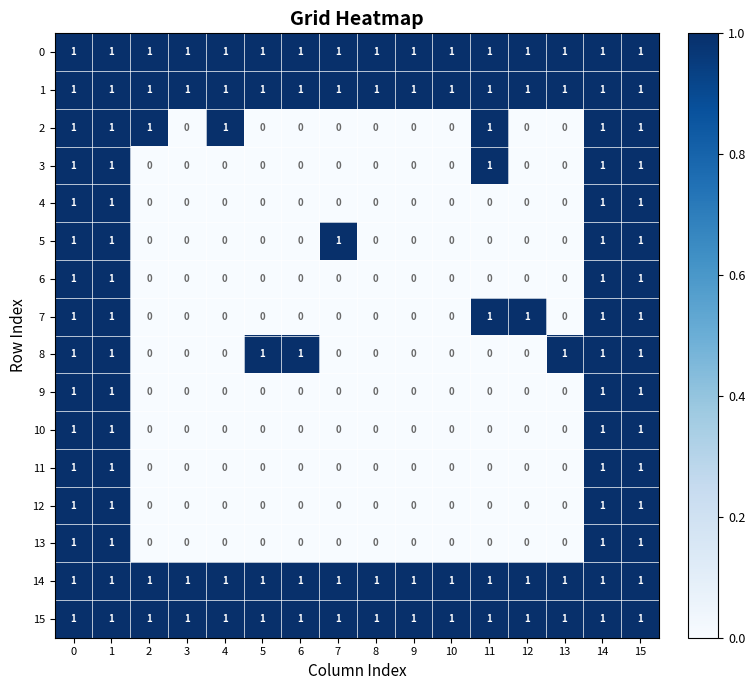

What is the total value across all series at 3?

4